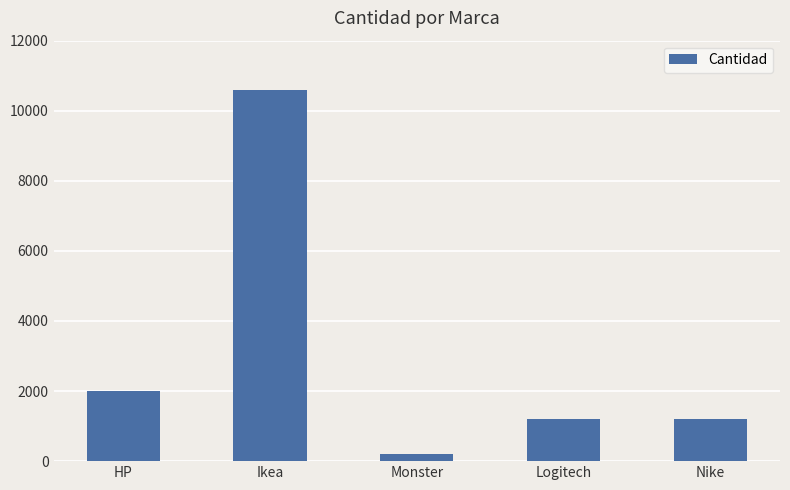

What is the greatest value displayed?

10590